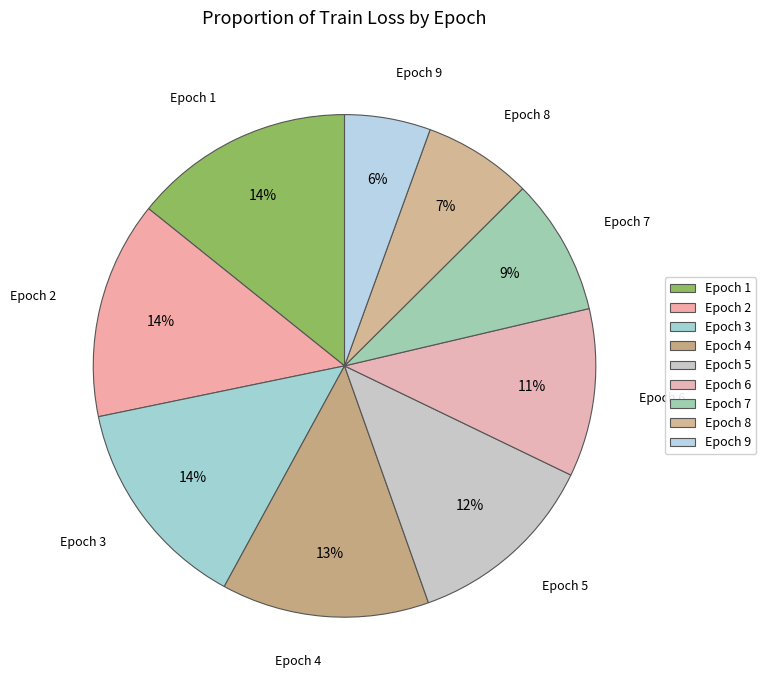

How many segments does this pie chart have?

9